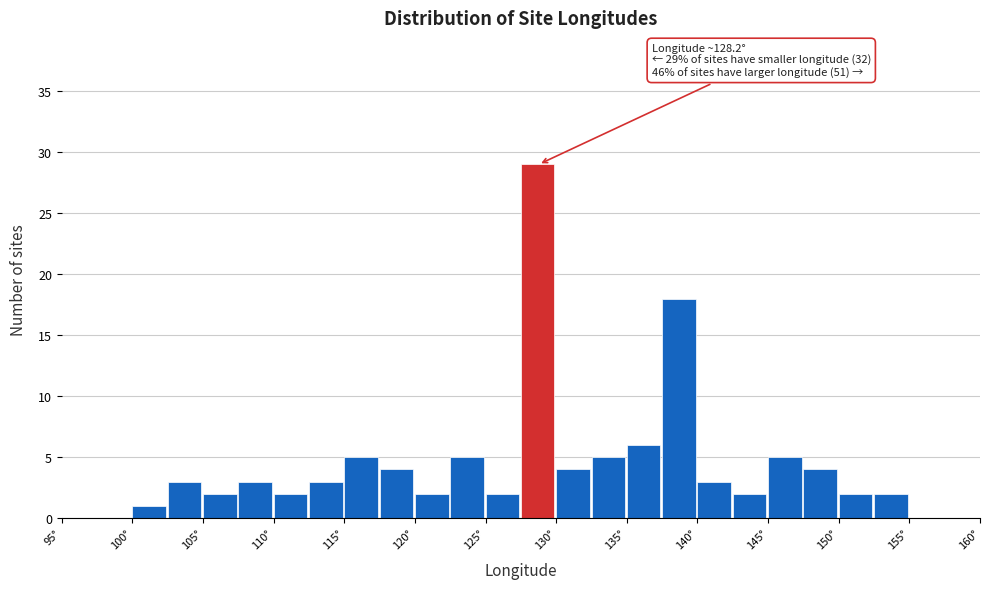

Over which range of the x-axis is the bar tallest?

127.5 to 130.0